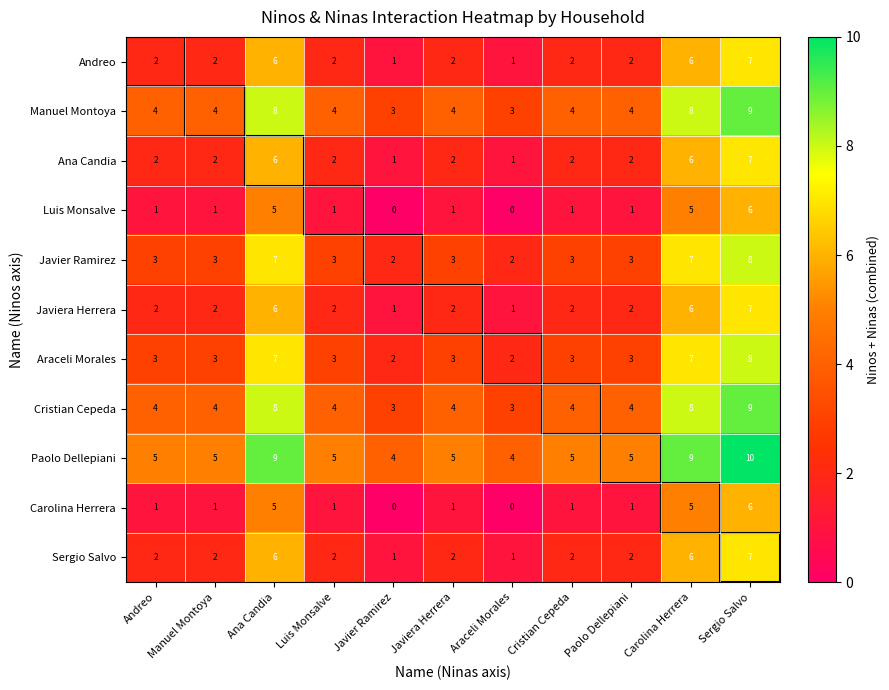

What value does the Javier Ramirez series have at Manuel Montoya?

3